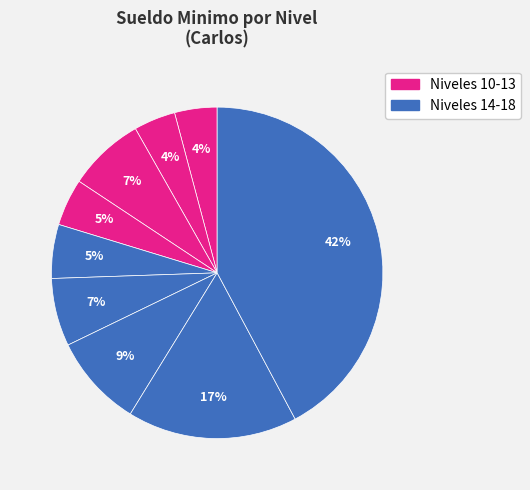

Count the number of slices in the pie.

9